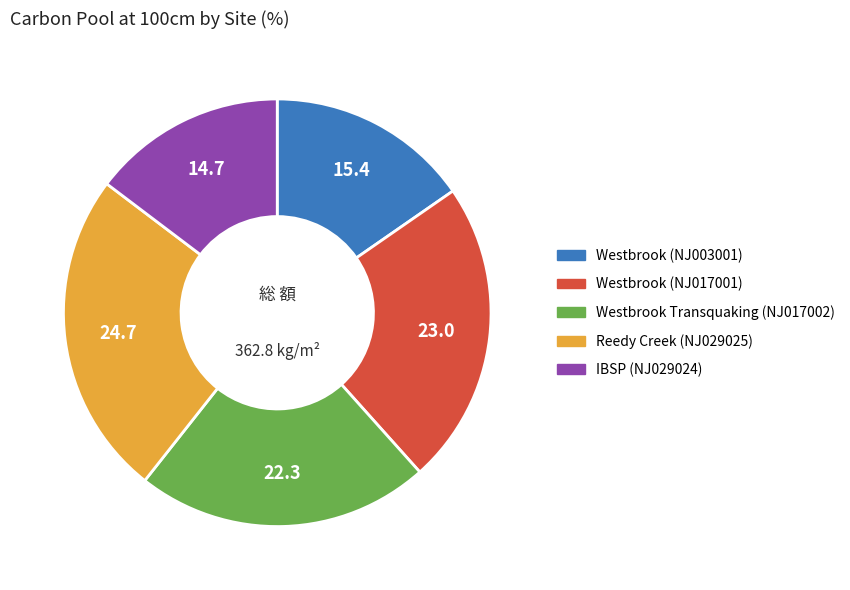

Is there any slice that represents more than half of the pie?

No